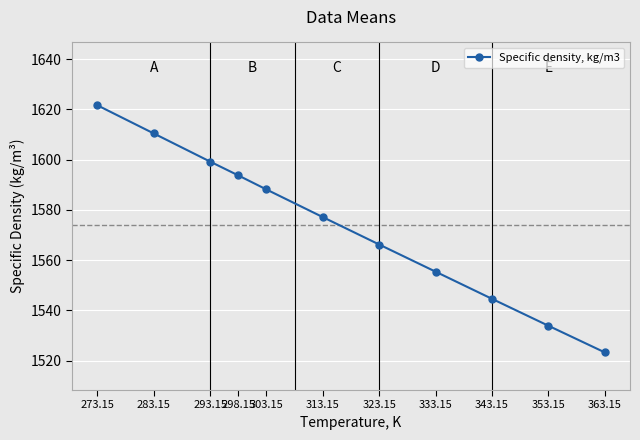

Does the chart display data point markers on the line(s)?

Yes